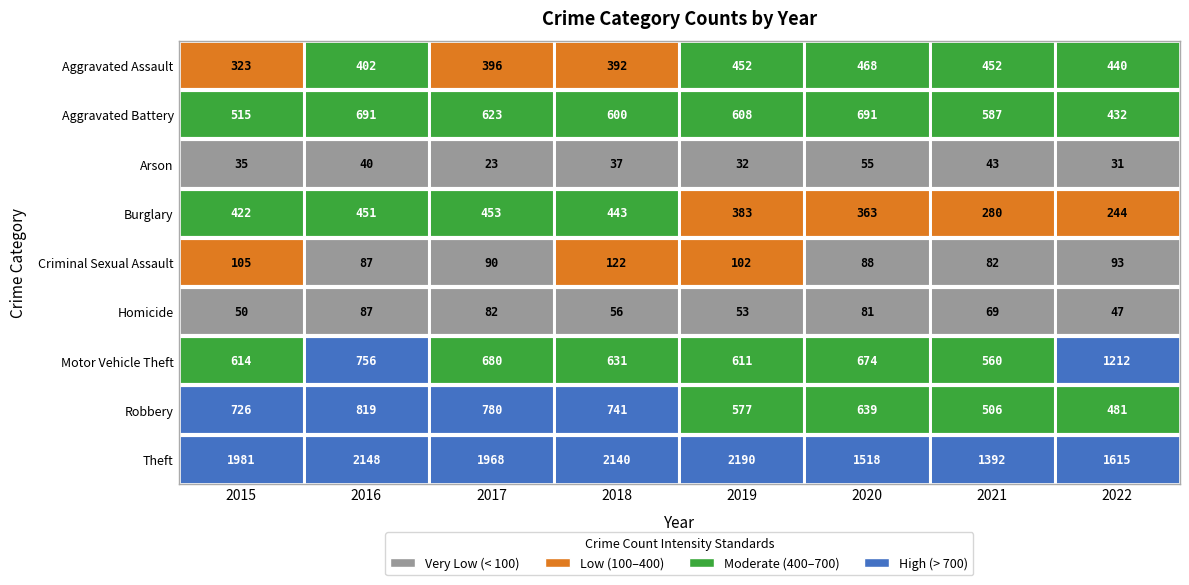

What is the greatest value displayed?

2190